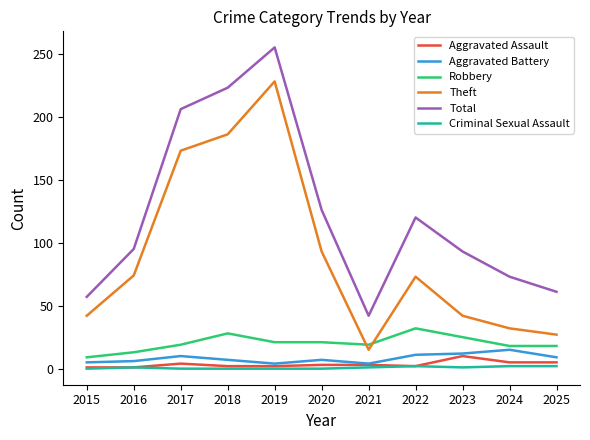

What is the sum of all Aggravated Battery values?

90